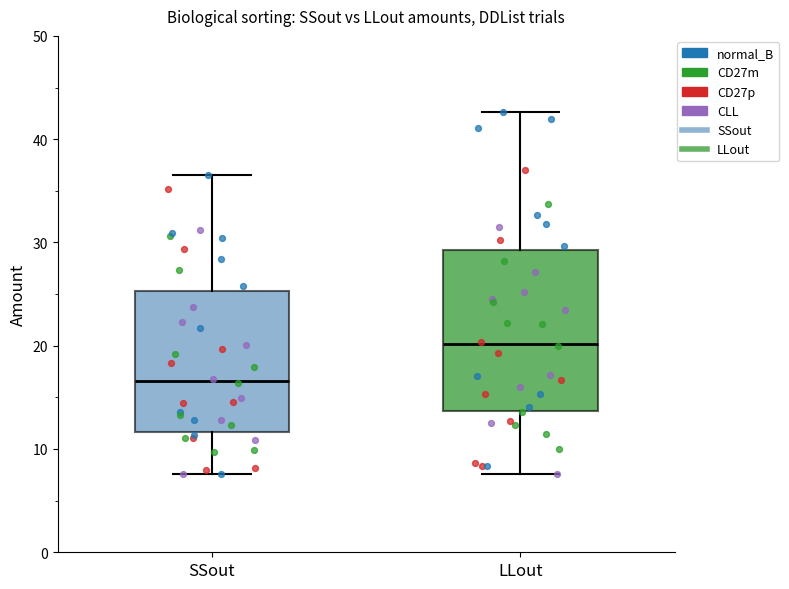

Which box's median line is the highest?

LLout